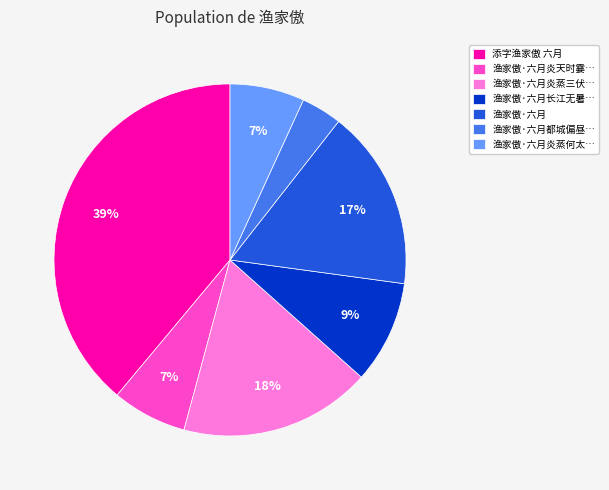

Which has a higher value, 渔家傲·六月 or 渔家傲·六月炎蒸何太…?

渔家傲·六月